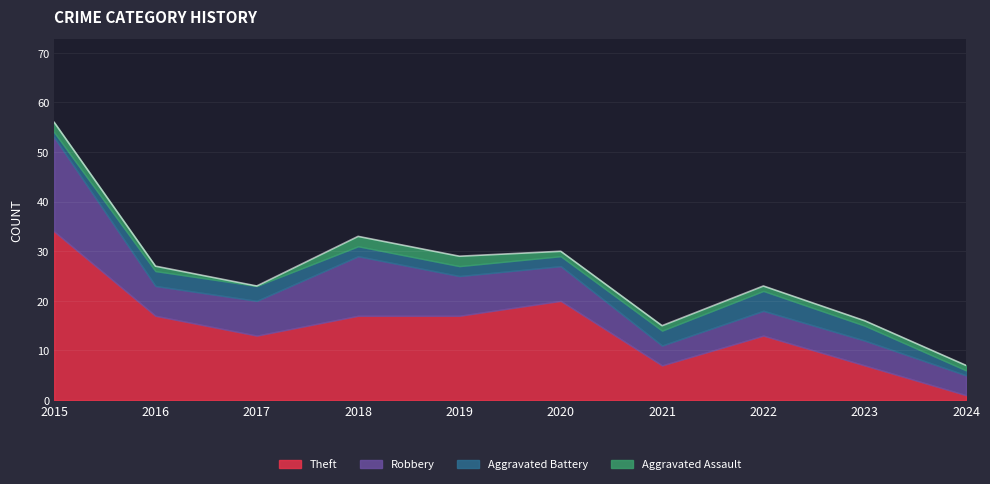

Is the value of Robbery at 2021 greater than the value of Aggravated Assault at 2023?

Yes